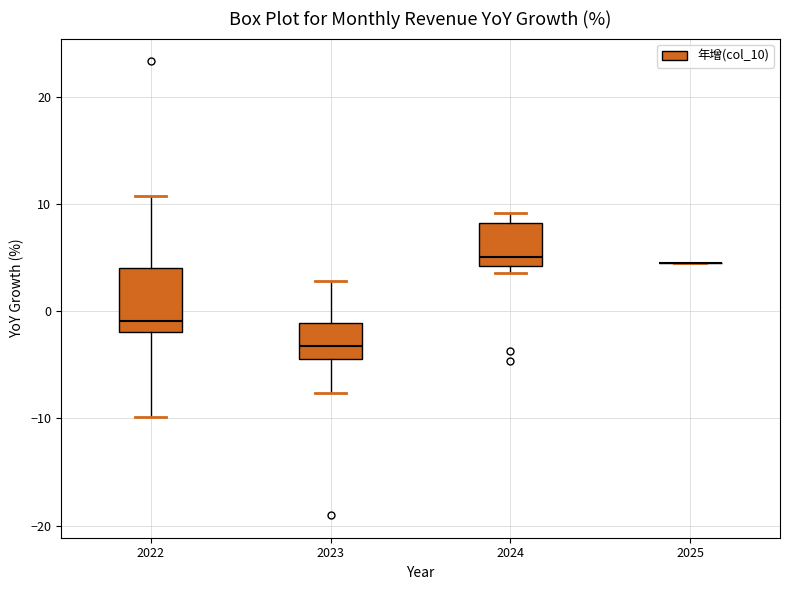

Where is the upper edge of the box at x = 2024 on the y-axis? The values are not printed on the chart, so give them approximately, as read against the axis.

8